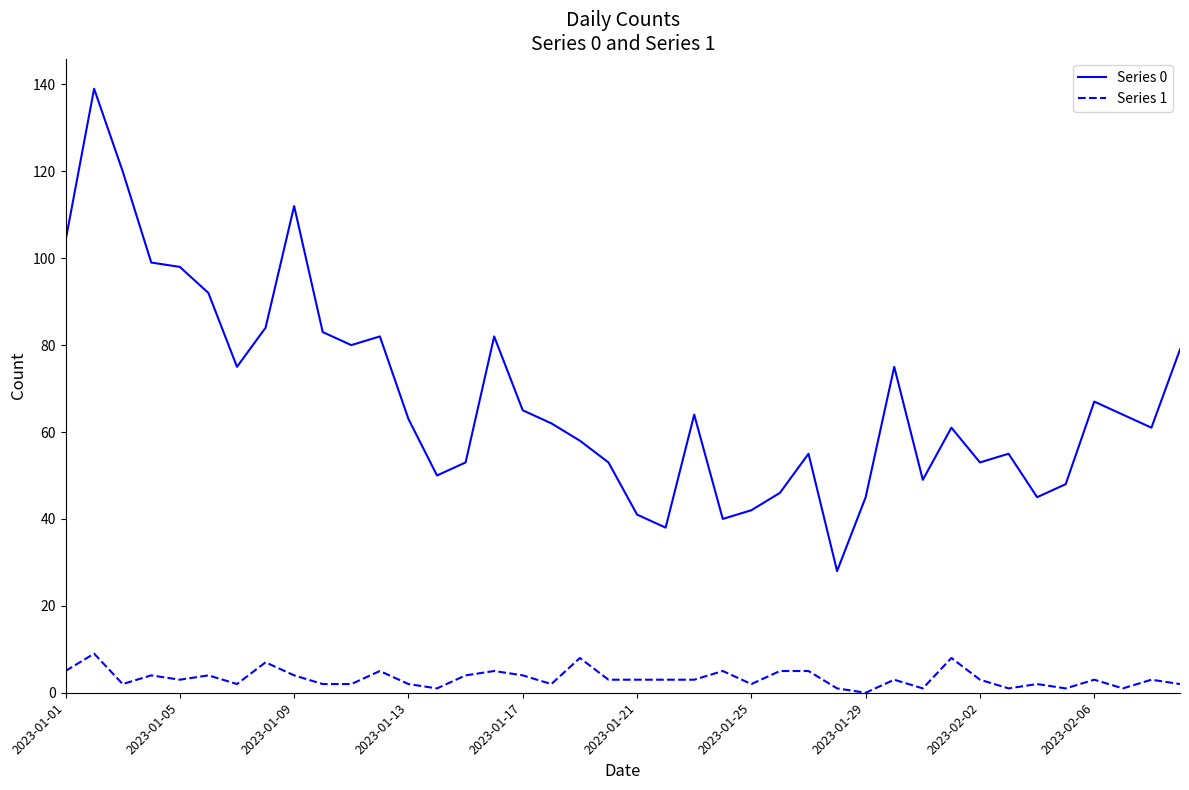

How many series are shown in this chart?

2